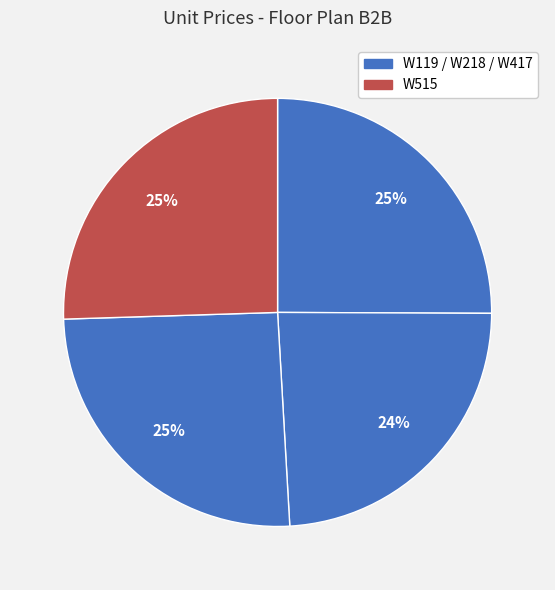

How many slices are in this pie chart?

4